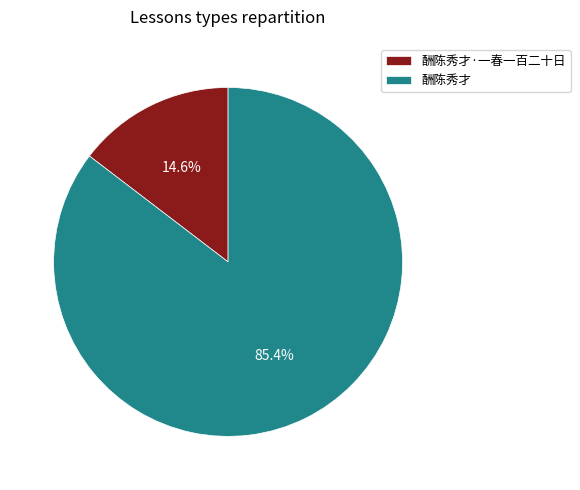

Which slice is the smallest?

酬陈秀才·一春一百二十日